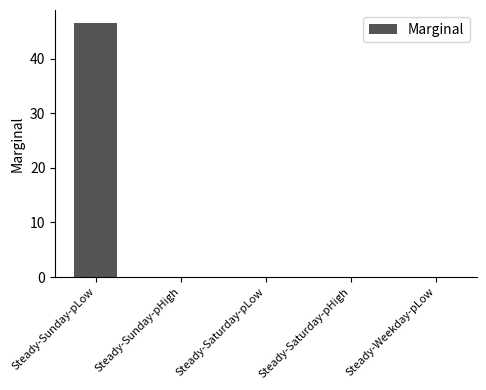

Reading left to right, list all the values displayed in this chart.

Steady-Sunday-pLow=46.6	Steady-Sunday-pHigh=0.0	Steady-Saturday-pLow=0.0	Steady-Saturday-pHigh=0.0	Steady-Weekday-pLow=0.0